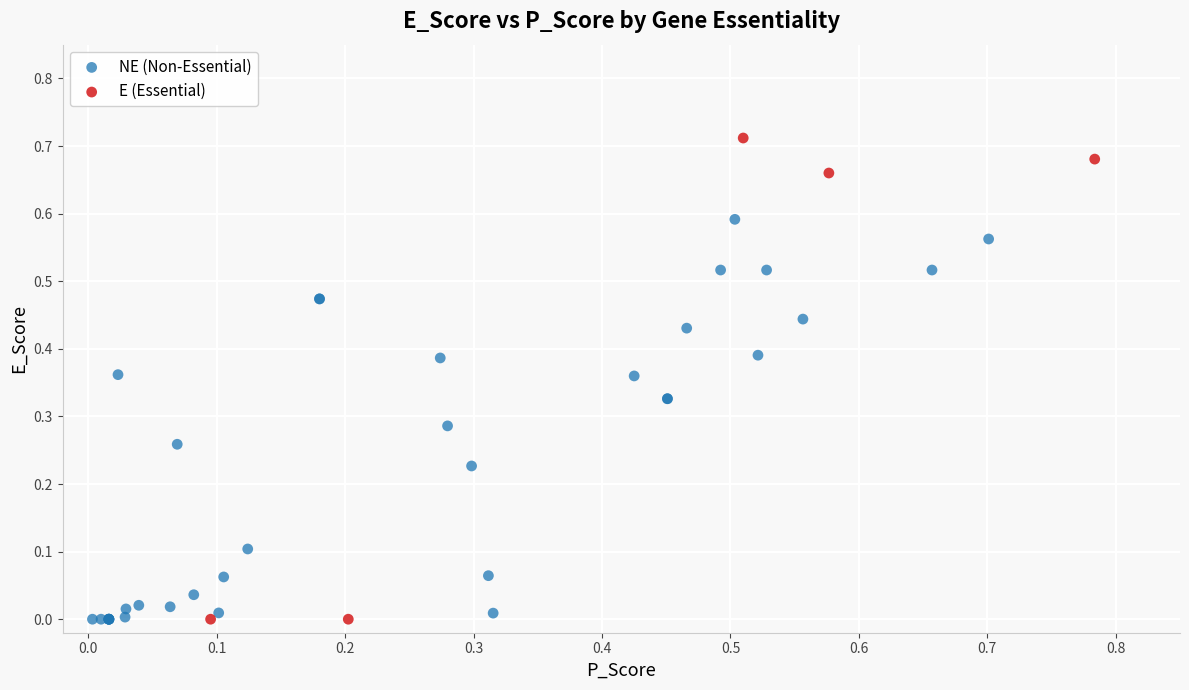

Which series contains the highest Y value?

E (Essential)